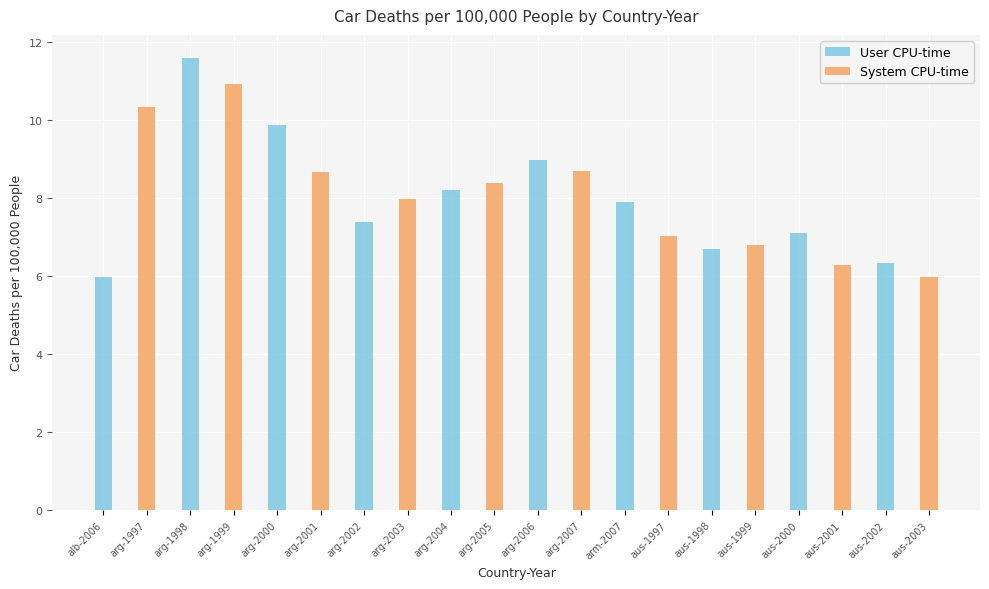

At which category is the sum across all series the highest?

arg-1998